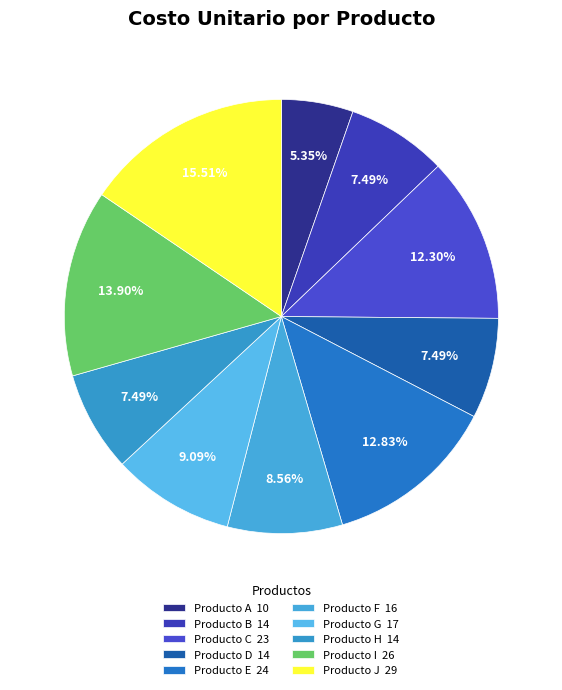

Does any single category account for the majority?

No